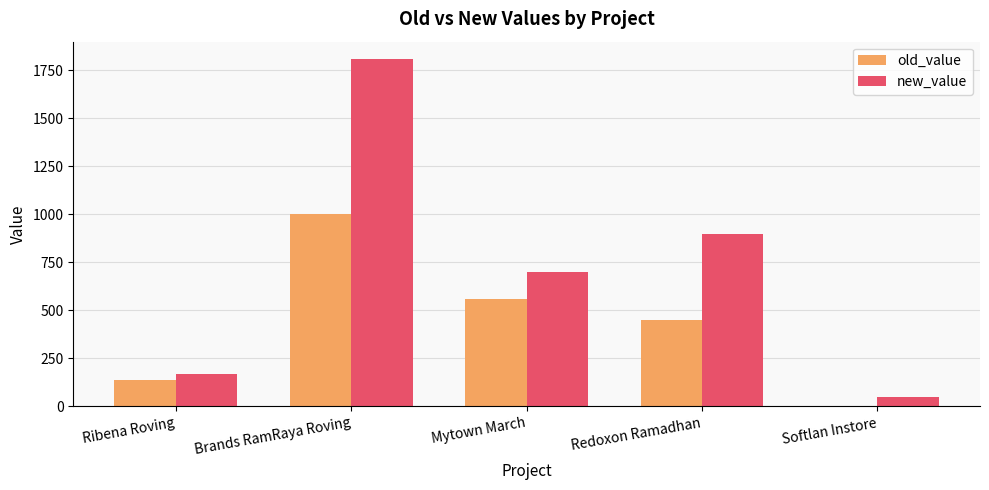

How many positive values does the old_value series have?

4